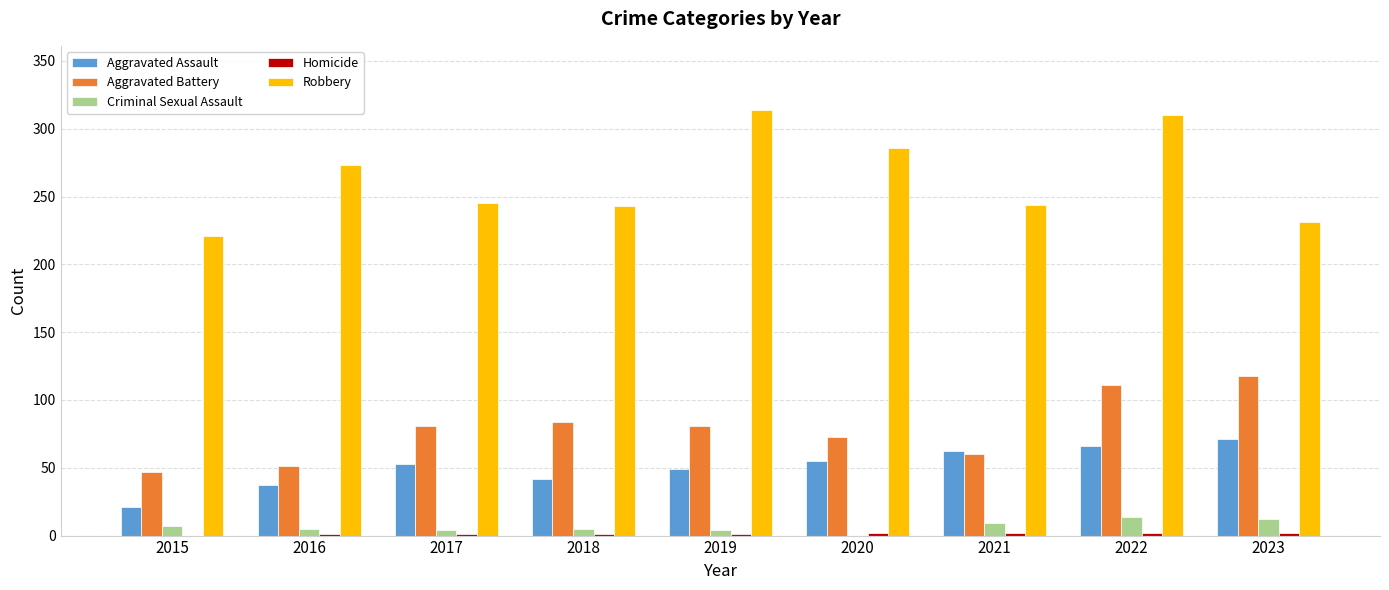

At which category is the sum across all series the highest?

2022